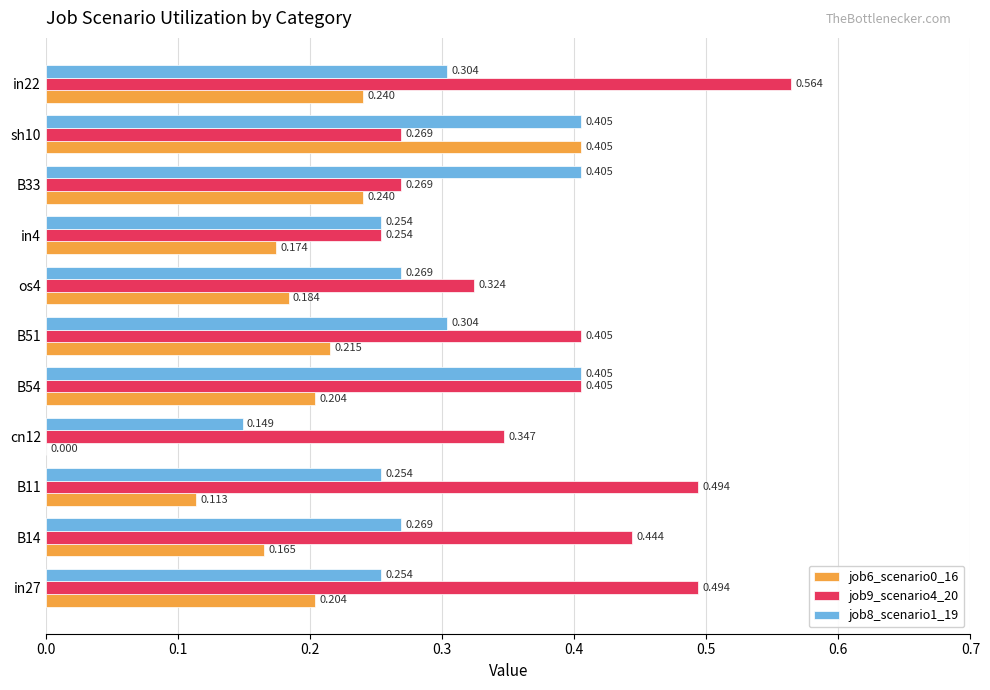

Which series has the largest total across all categories?

job9_scenario4_20